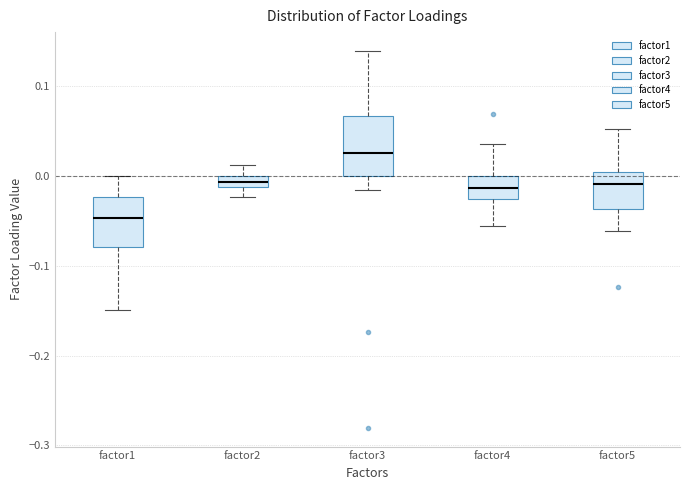

Which box has the highest median line?

factor3